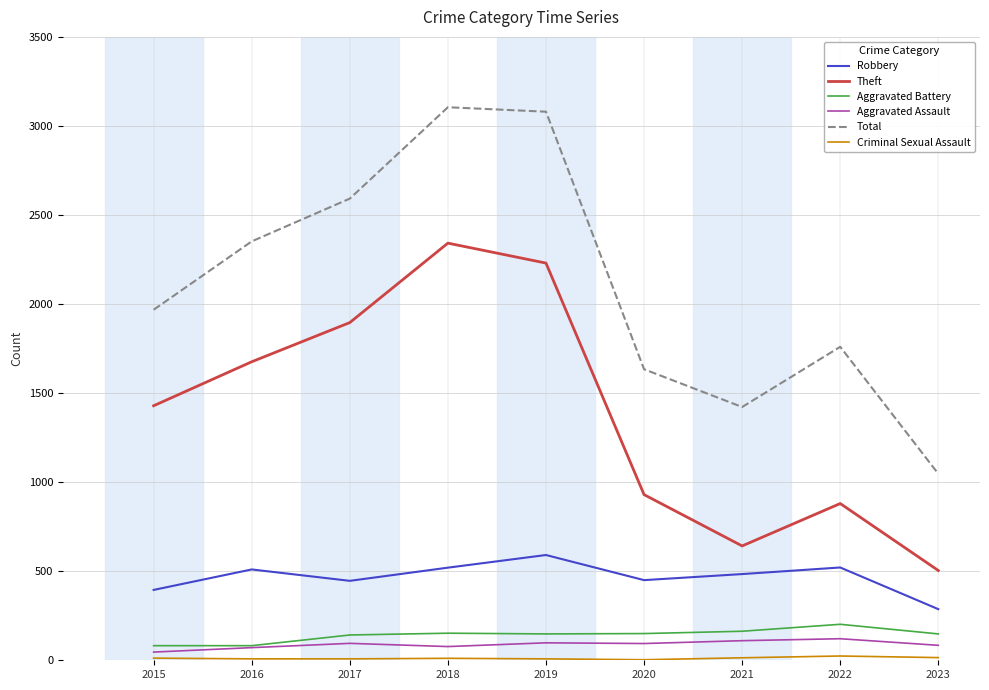

True or false: Theft and Aggravated Assault cross at least once.

False